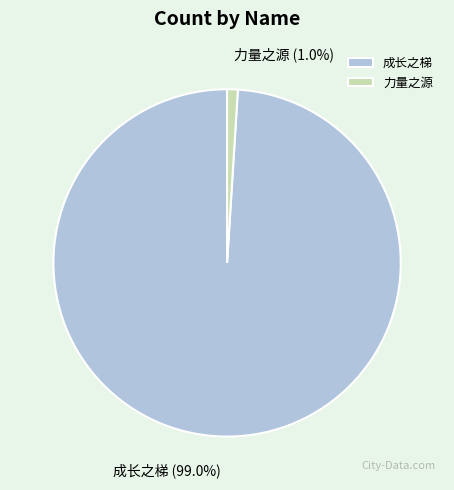

To the nearest percent, what percentage of the pie is 成长之梯?

99%